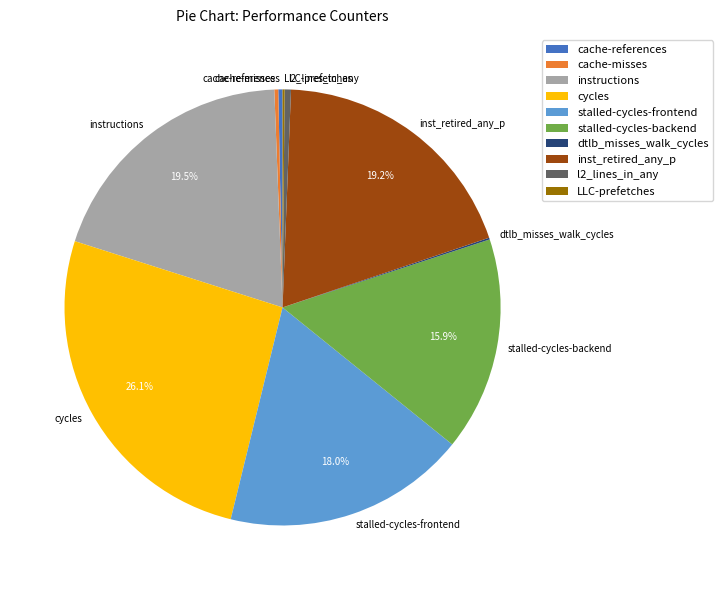

Which slice is the largest?

cycles